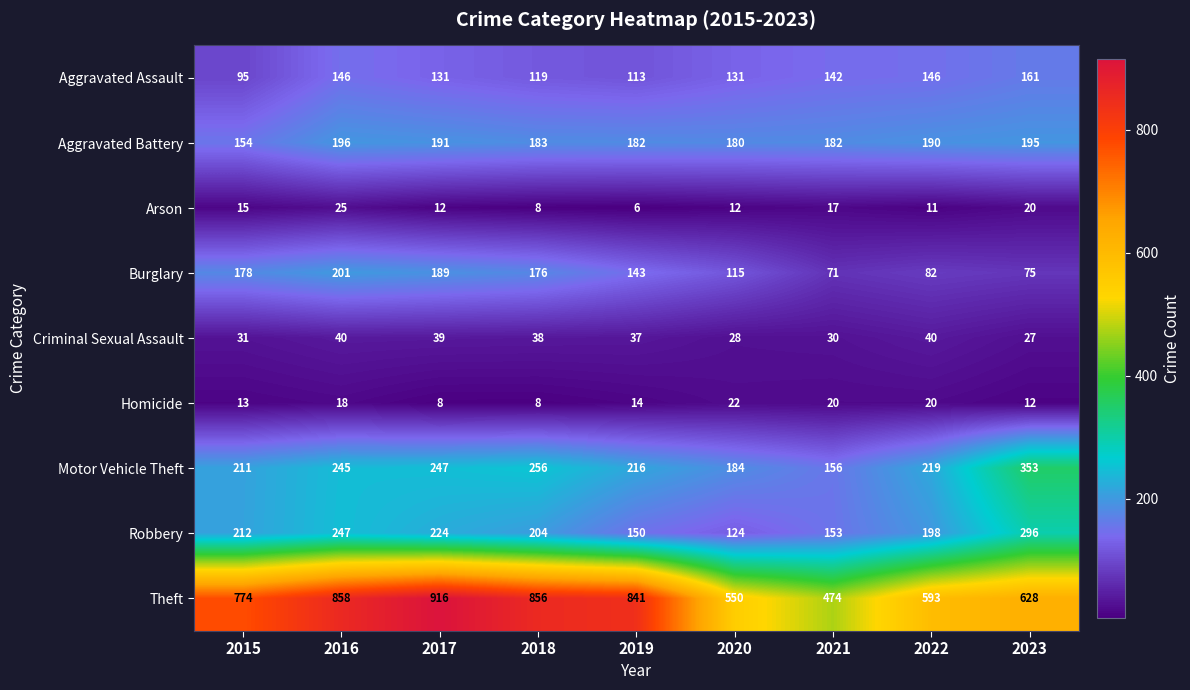

What is the difference between the maximum and minimum values in the Theft series?

442